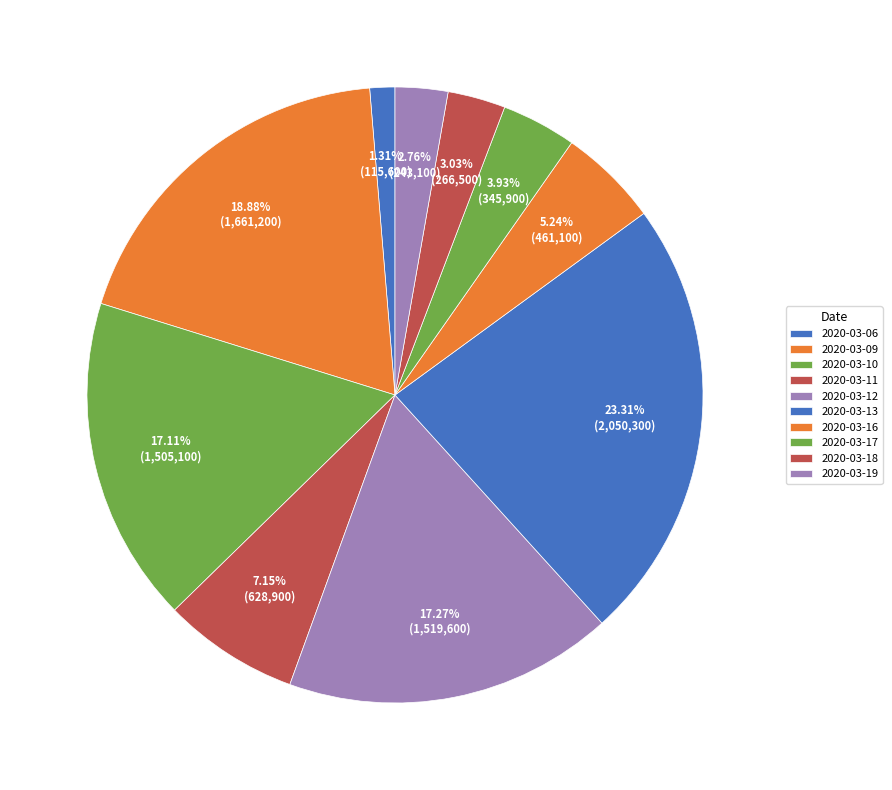

To the nearest percent, what is the combined percentage of 2020-03-19 and 2020-03-11?

10%